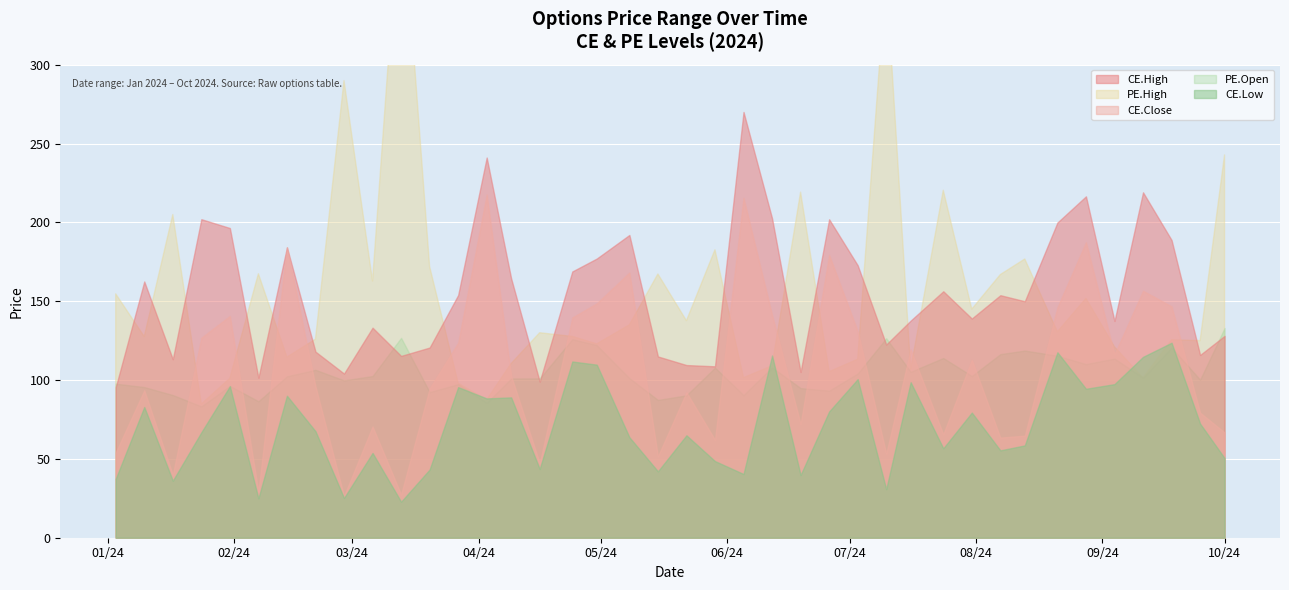

At which label does PE.Open reach its peak?

2024-10-01